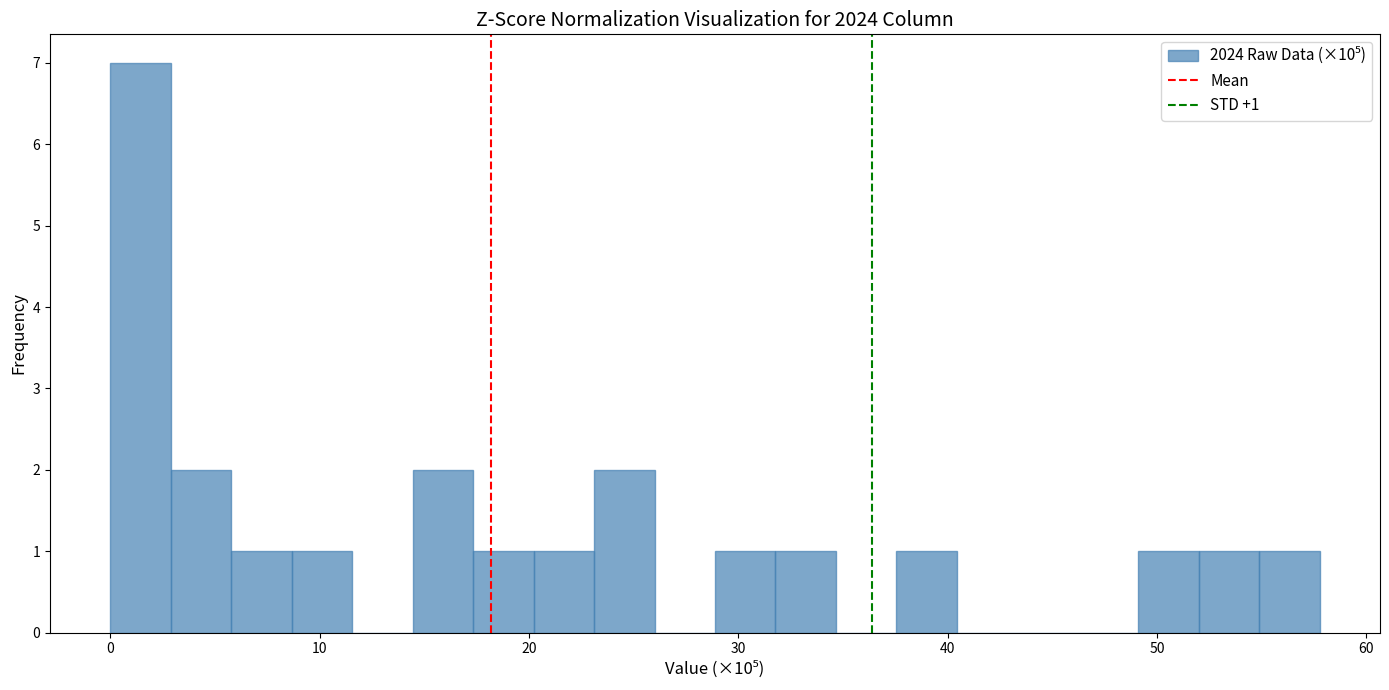

Around what value on the x-axis is the tallest bar? Give the approximate position of its centre, as read against the axis.

1